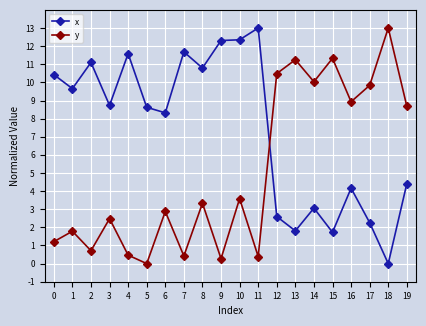

How many lines are shown in the chart?

2